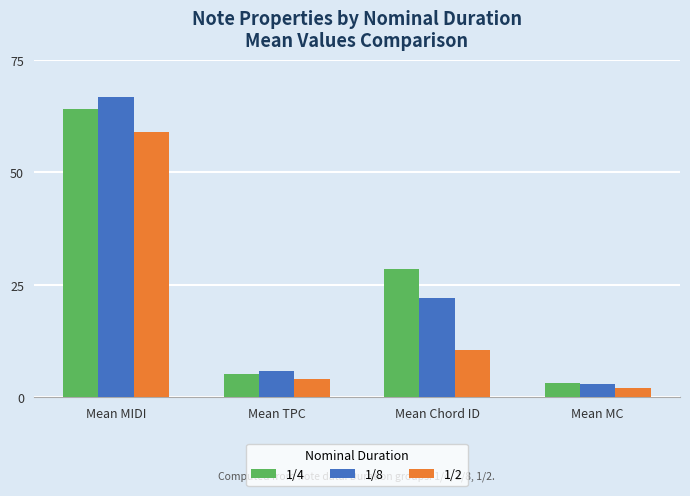

What is the spread (max minus min) of values at Mean MC?

1.2